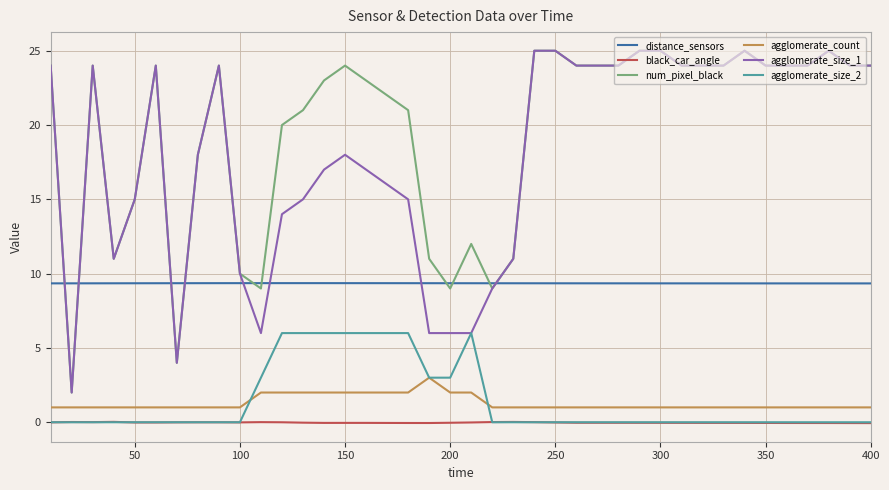

What is the lowest value of the agglomerate_count series?

1.0